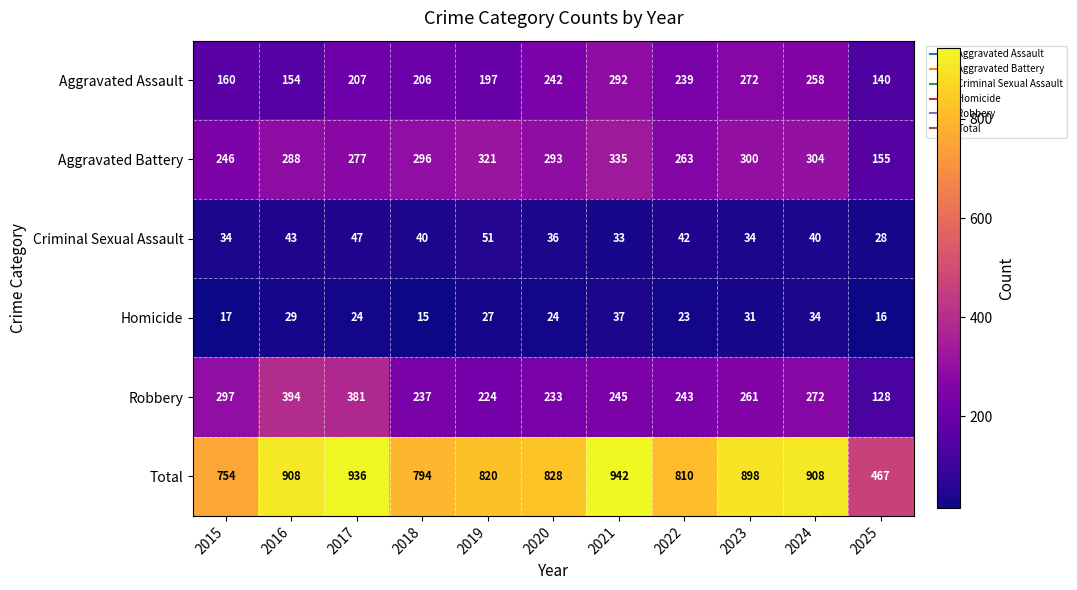

Which series has the largest total across all categories?

Total